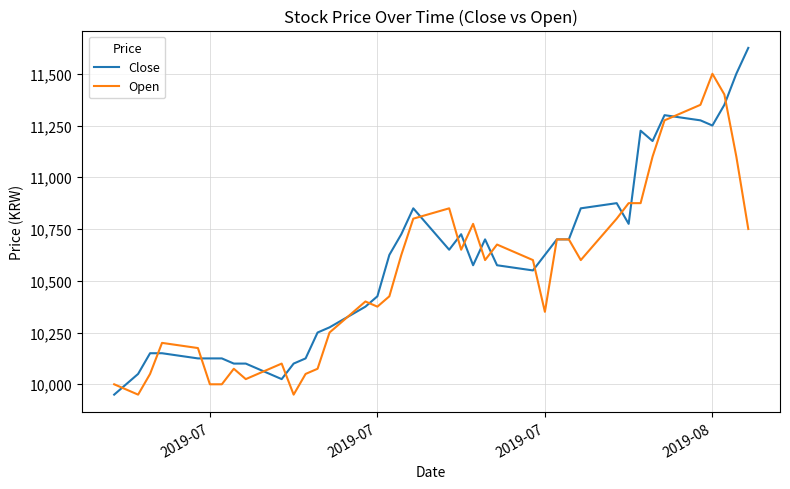

Rank the series by their maximum value, from lowest to highest.

Open, Close